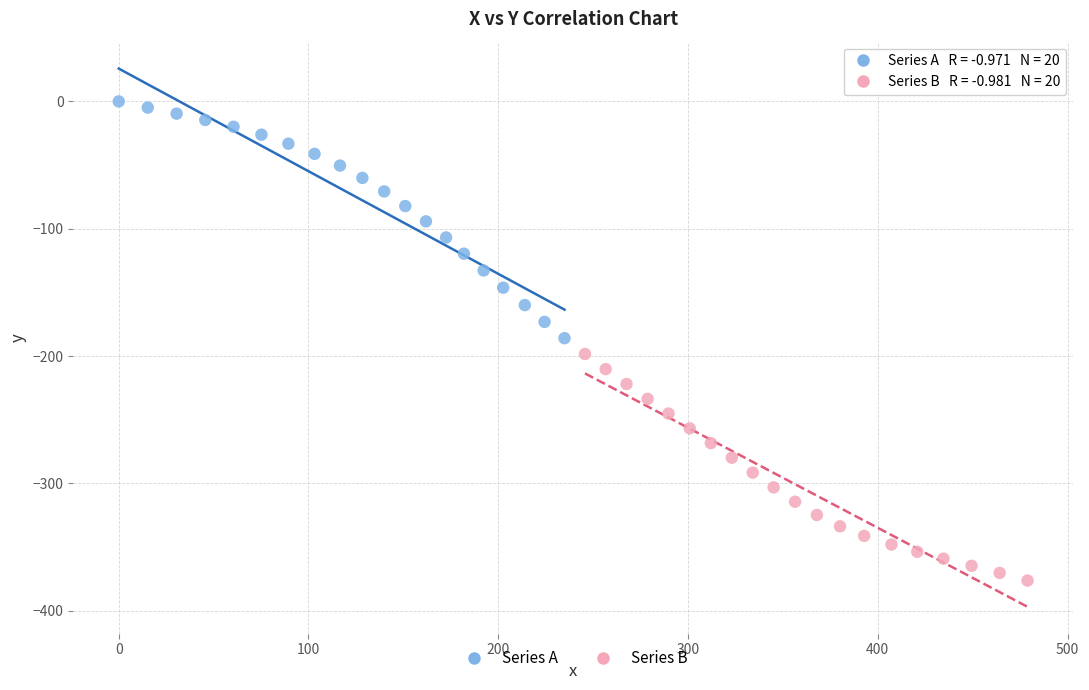

Which series has the largest Y range (max minus min)?

Series A